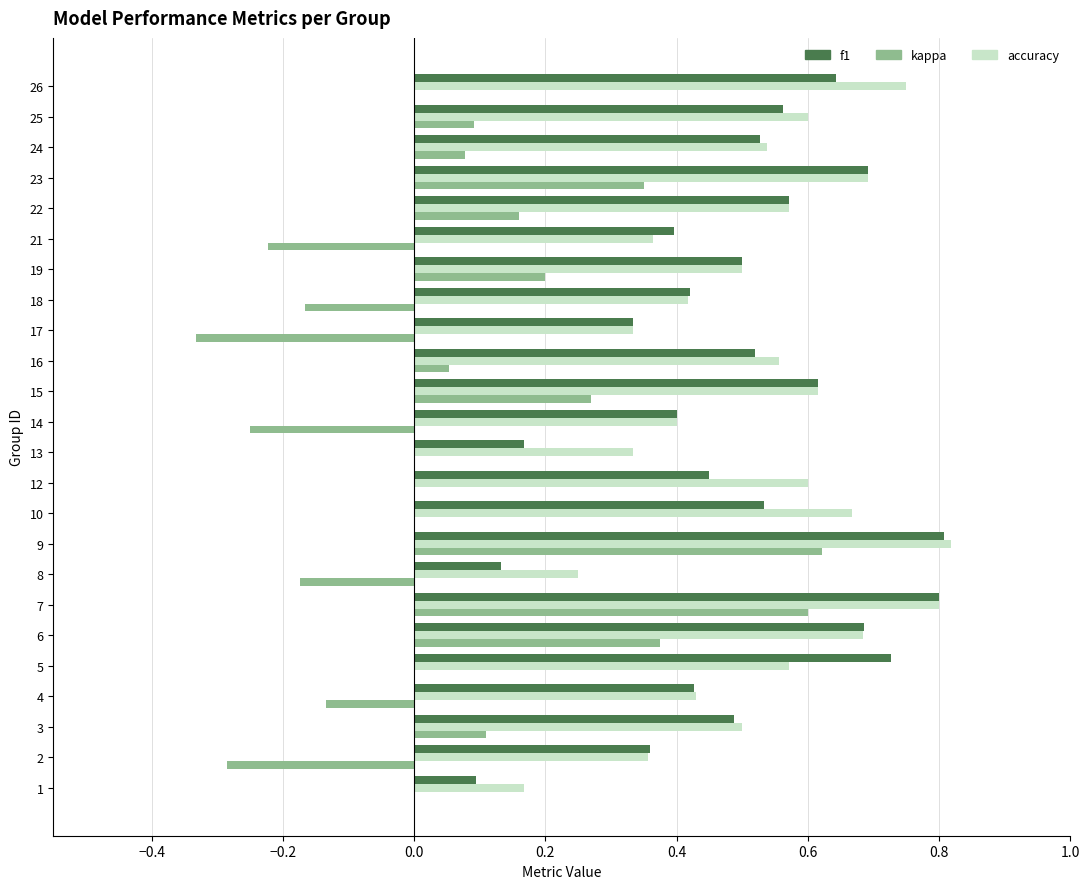

Is it true that accuracy equals 0.3 at 19?

False